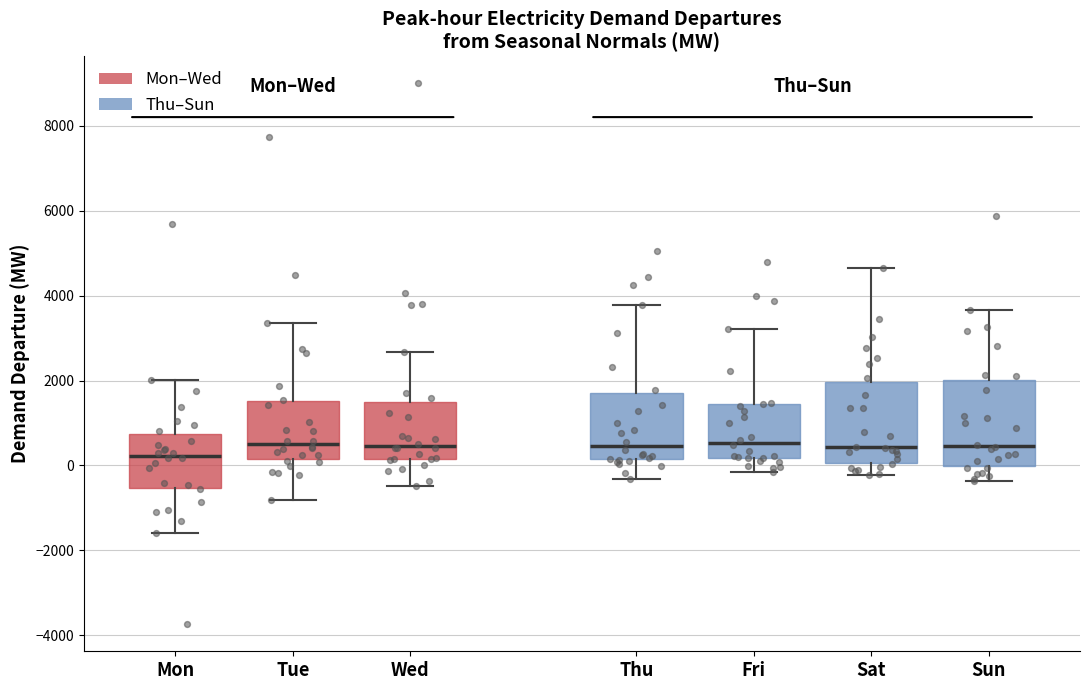

Where does the upper whisker of the box for Tue end on the y-axis? The values are not printed on the chart, so give them approximately, as read against the axis.

3400